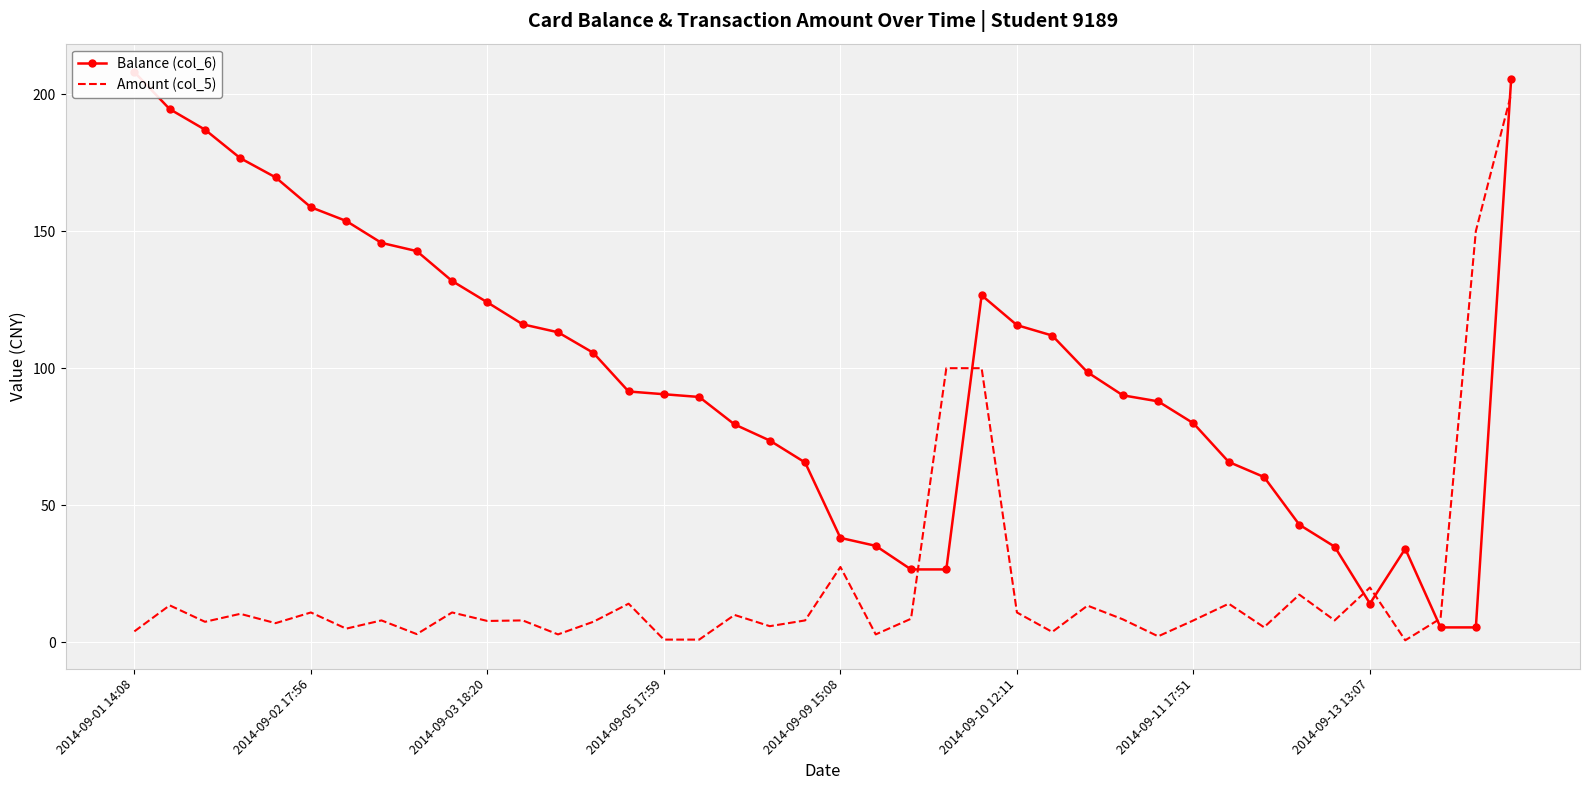

The Amount (col_5) series shows 0.5 at 29. True or false?

False